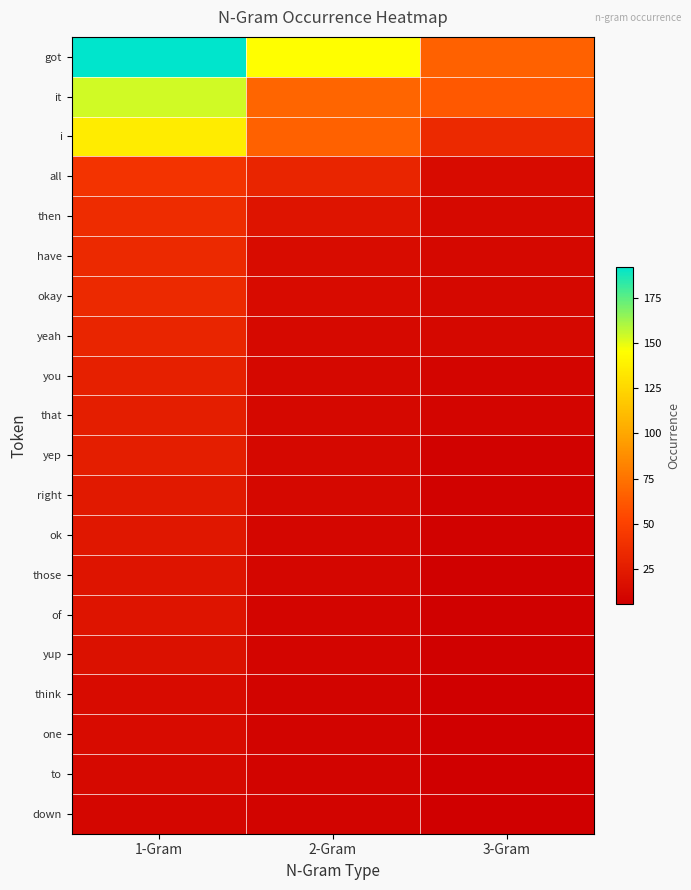

Which series has the largest range (max minus min)?

got